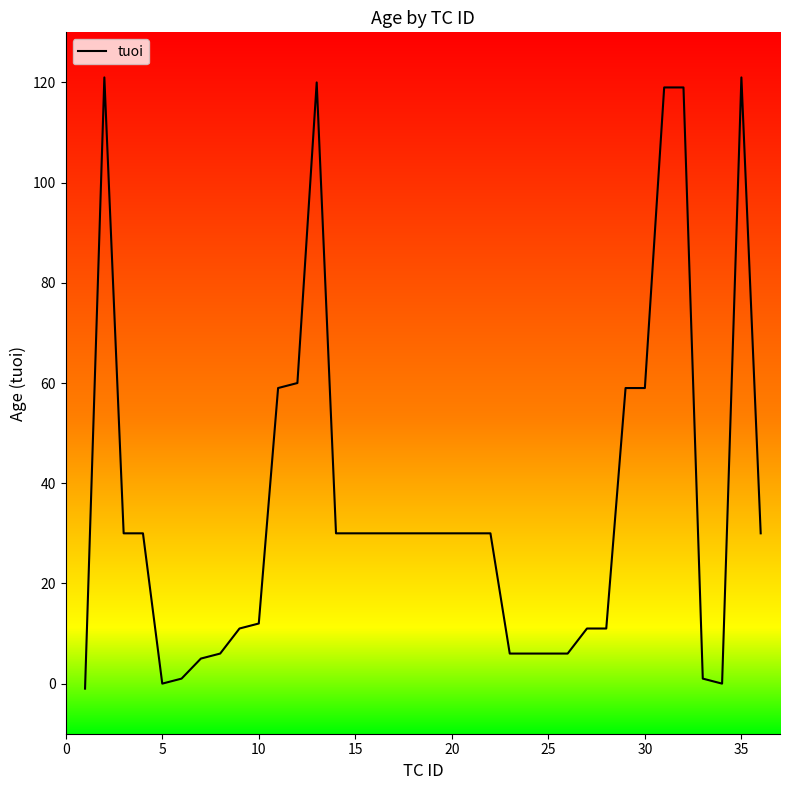

What is the difference between the maximum and minimum values?

122